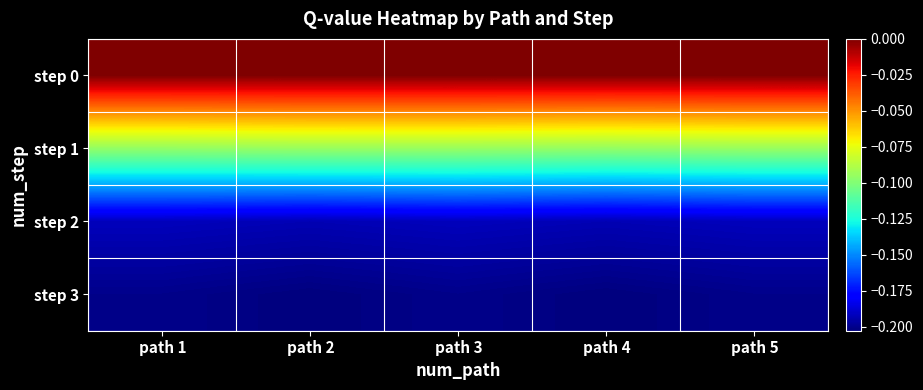

Reading left to right, list all the values displayed in this chart.

step 0: path 1=0.0	path 2=0.0	path 3=0.0	path 4=0.0	path 5=0.0
step 1: path 1=-0.1	path 2=-0.1	path 3=-0.1	path 4=-0.1	path 5=-0.1
step 2: path 1=-0.2	path 2=-0.2	path 3=-0.2	path 4=-0.2	path 5=-0.2
step 3: path 1=-0.2	path 2=-0.2	path 3=-0.2	path 4=-0.2	path 5=-0.2